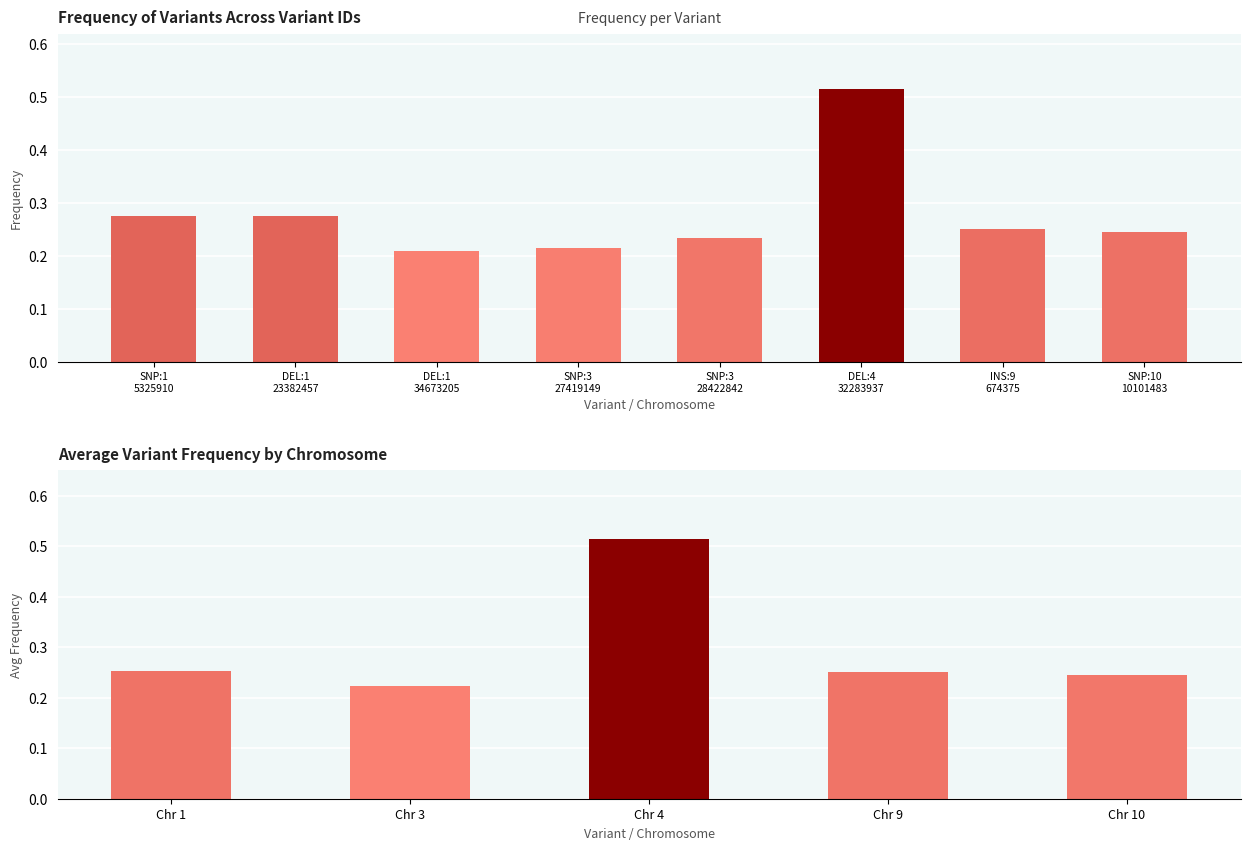

What position from the right is DEL:4 32283937?

3